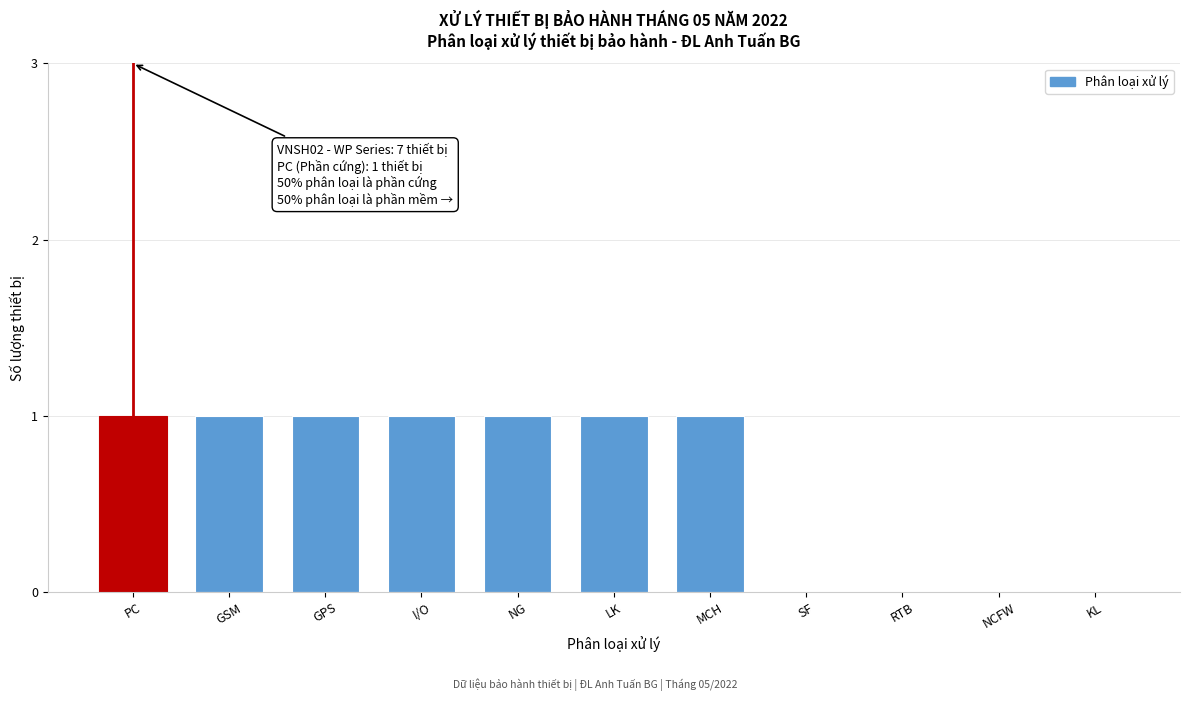

Reading right to left, transcribe all the data shown in this chart.

KL=0	NCFW=0	RTB=0	SF=0	MCH=1	LK=1	NG=1	I/O=1	GPS=1	GSM=1	PC=1